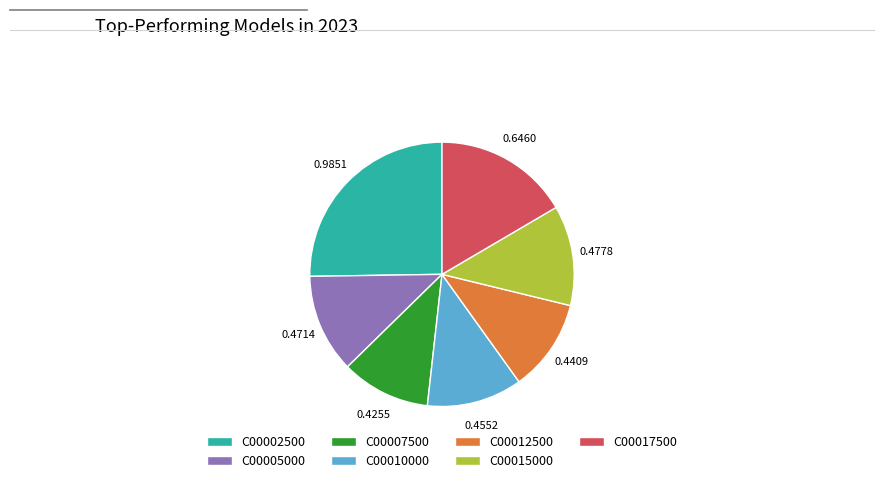

Count the number of slices in the pie.

7